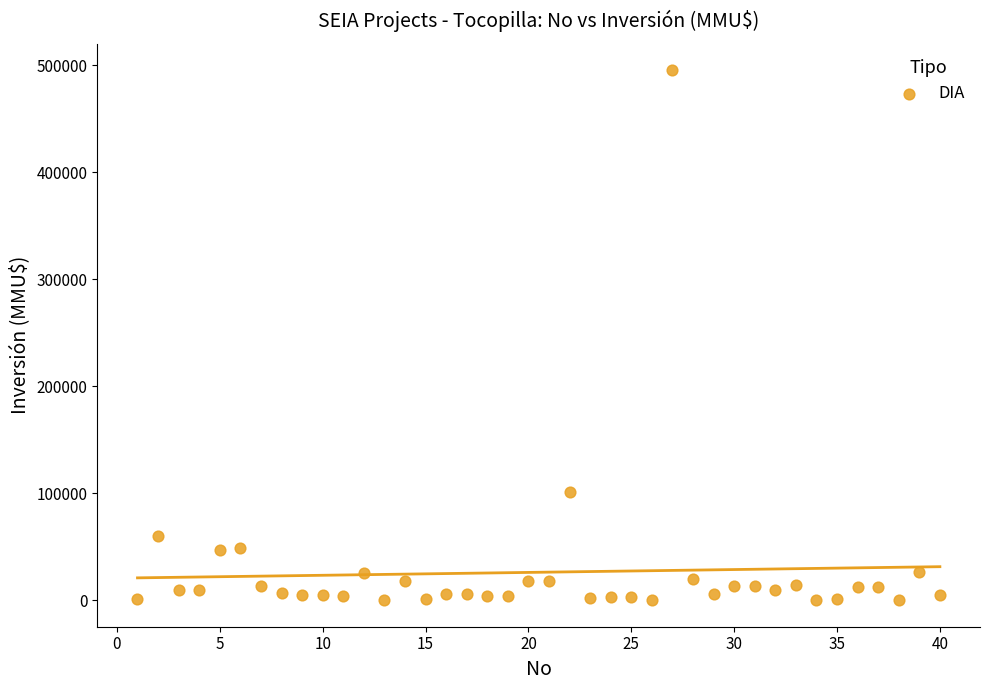

What Y value in the scatter plot is closest to 247500?

101000